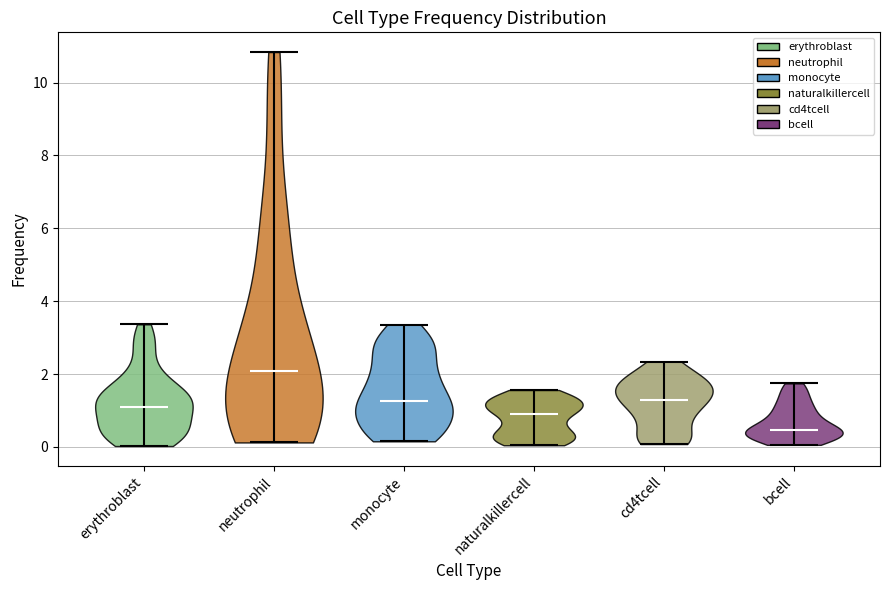

Reading left to right, read every violin against the y-axis: where its median line is, and the lowest and highest points it reaches. The values are not printed on the chart, so give them approximately, as read against the axis.

erythroblast: median line 1.0, lowest point 0.0, highest point 3.4
neutrophil: median line 2.0, lowest point 0.2, highest point 10.8
monocyte: median line 1.2, lowest point 0.2, highest point 3.4
naturalkillercell: median line 1.0, lowest point 0.0, highest point 1.6
cd4tcell: median line 1.2, lowest point 0.0, highest point 2.4
bcell: median line 0.4, lowest point 0.0, highest point 1.8